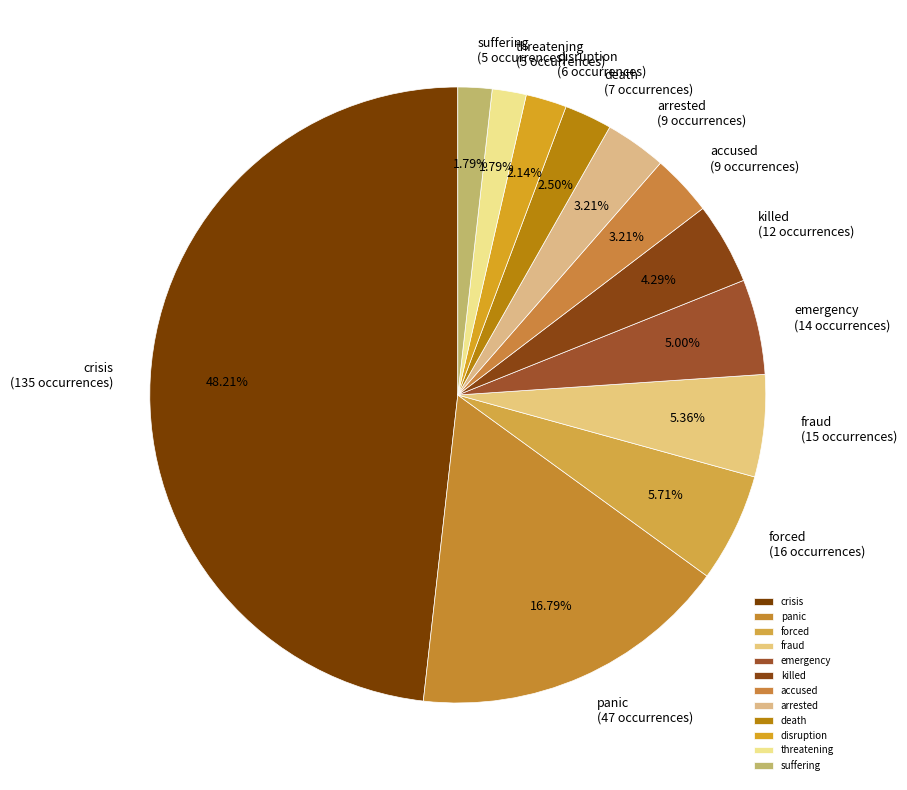

How many slices are in this pie chart?

12